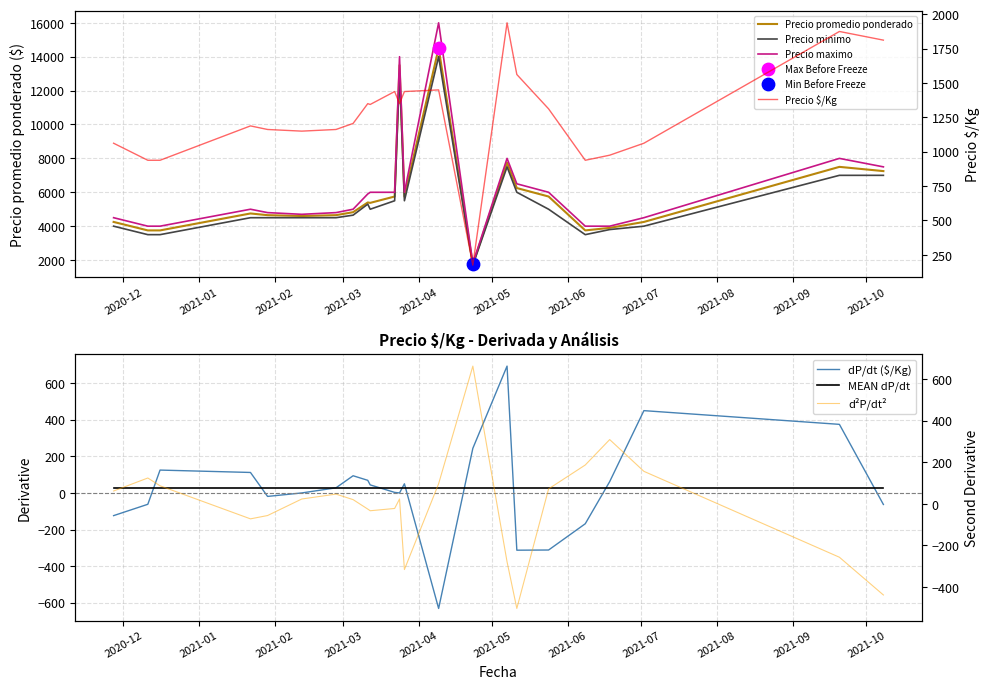

What is the total value across all series at 2021-02-12?

14950